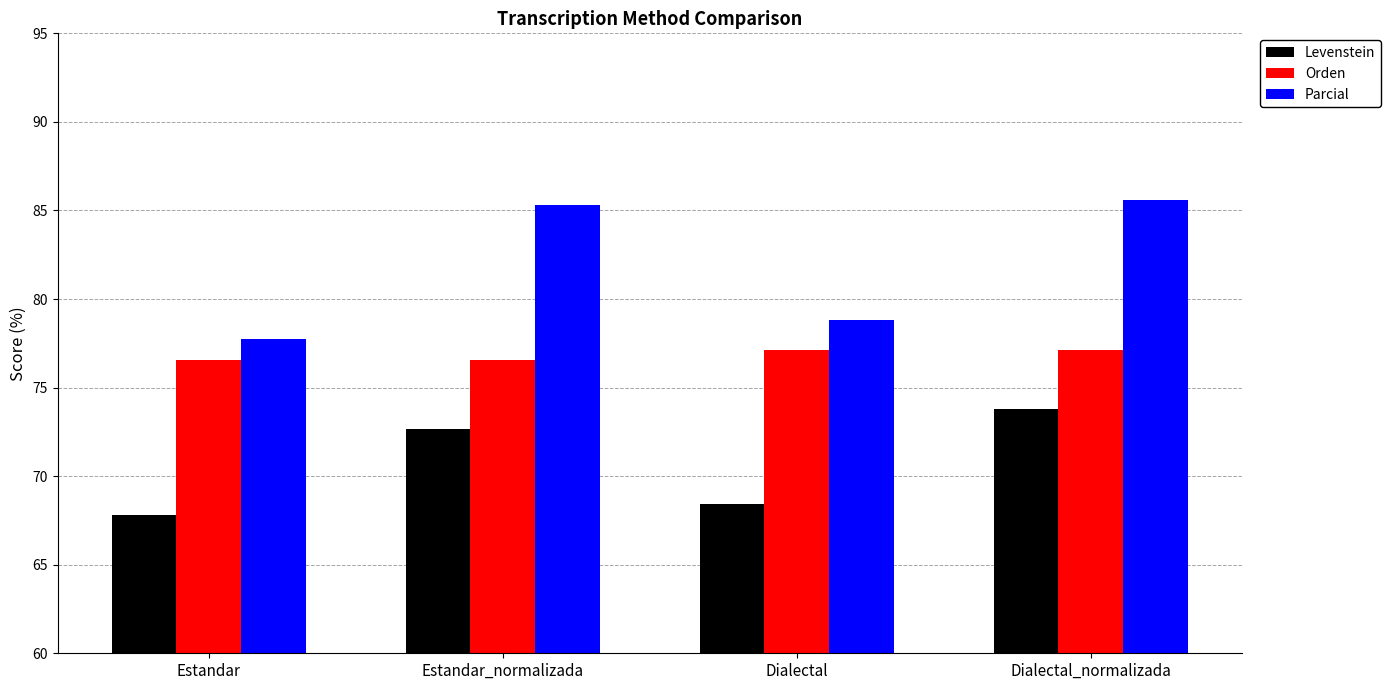

What is the difference between the highest and lowest values at Estandar_normalizada?

12.7